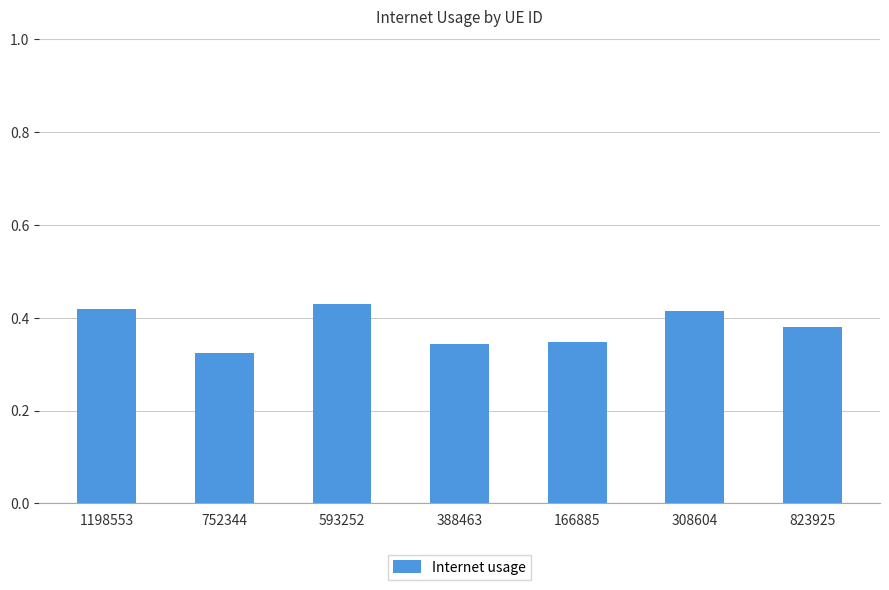

What is the change in value from 752344 to 308604?

+0.1